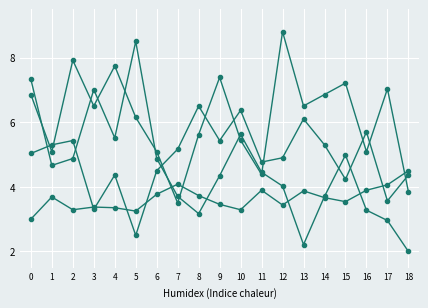

Does the chart have visible grid lines?

Yes